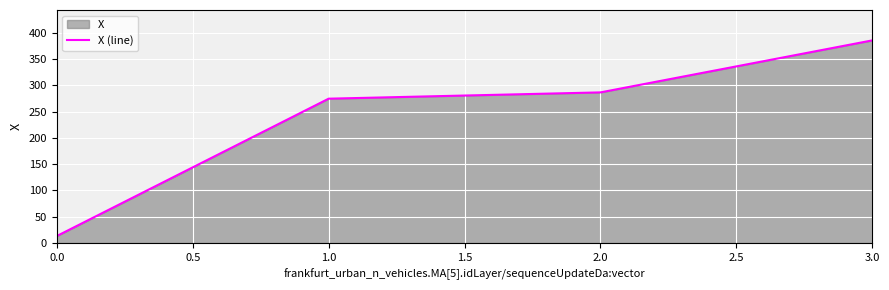

How many lines are shown in the chart?

1